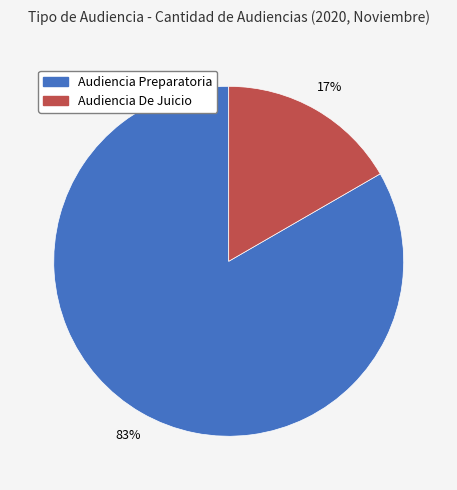

How many segments does this pie chart have?

2